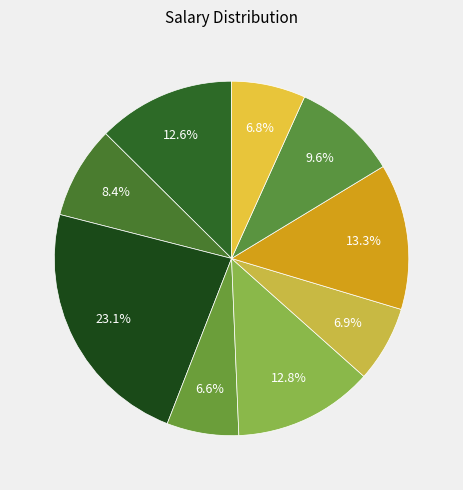

Count the number of slices in the pie.

9